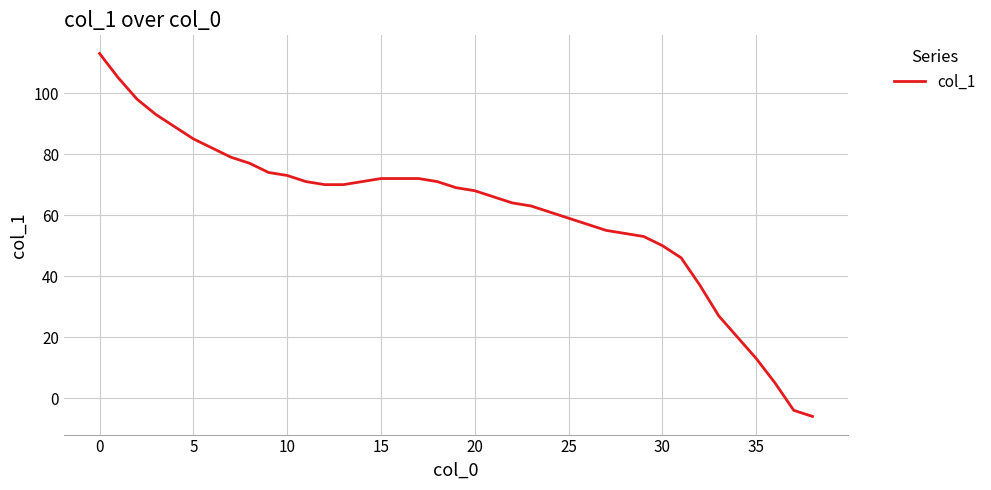

What is the greatest value displayed?

113